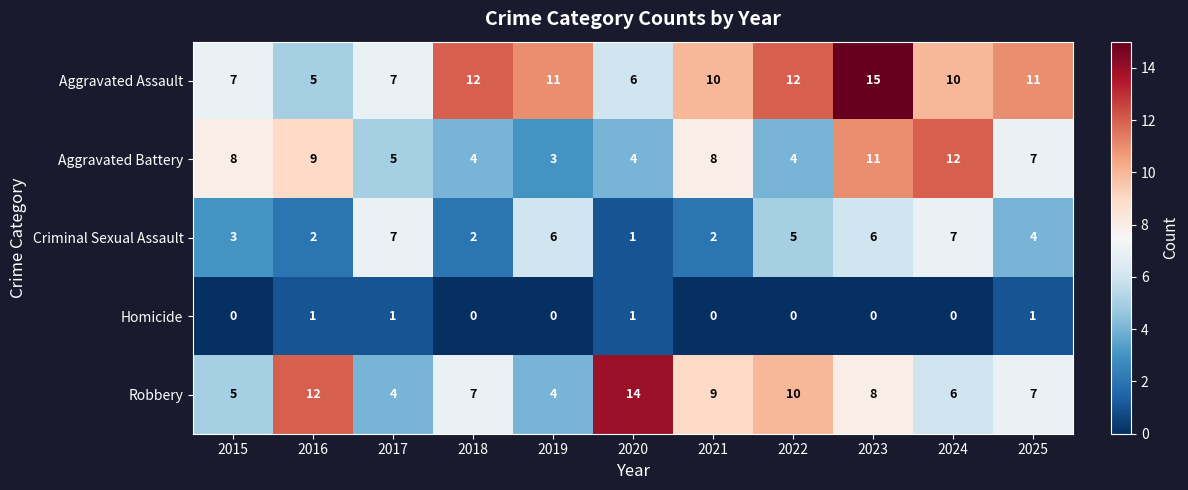

At which category does the chart reach its peak across all series?

2023